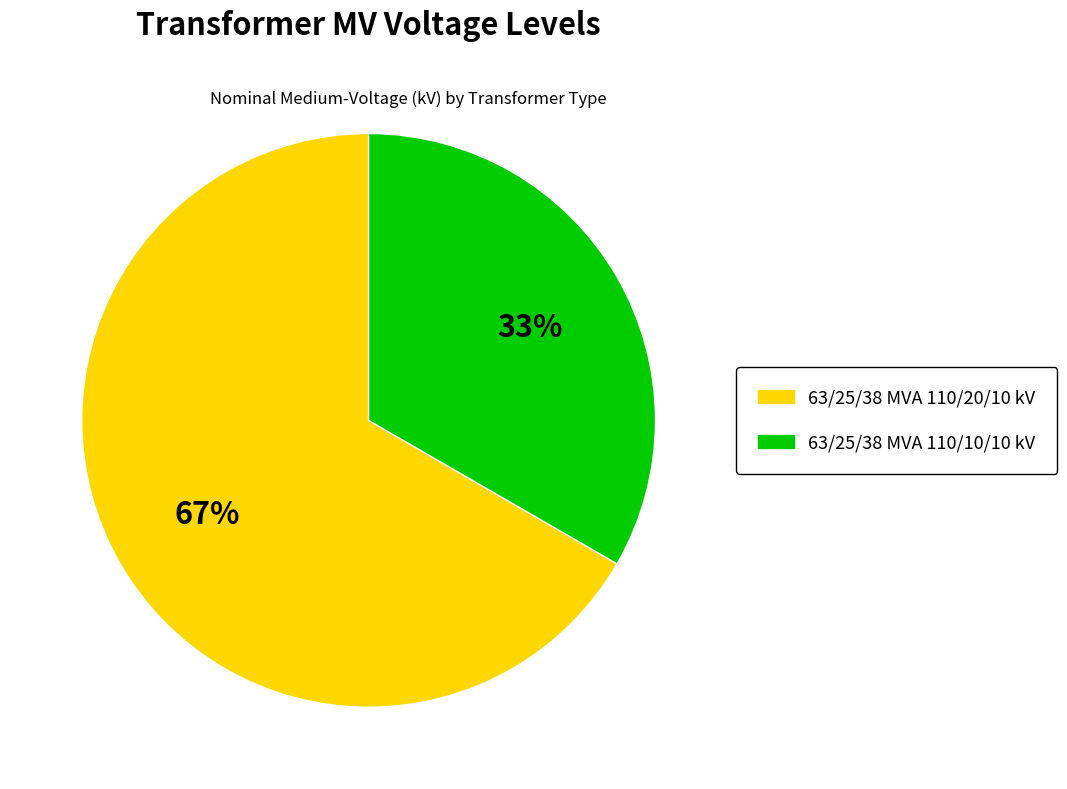

To the nearest percent, what is the average slice percentage?

50%